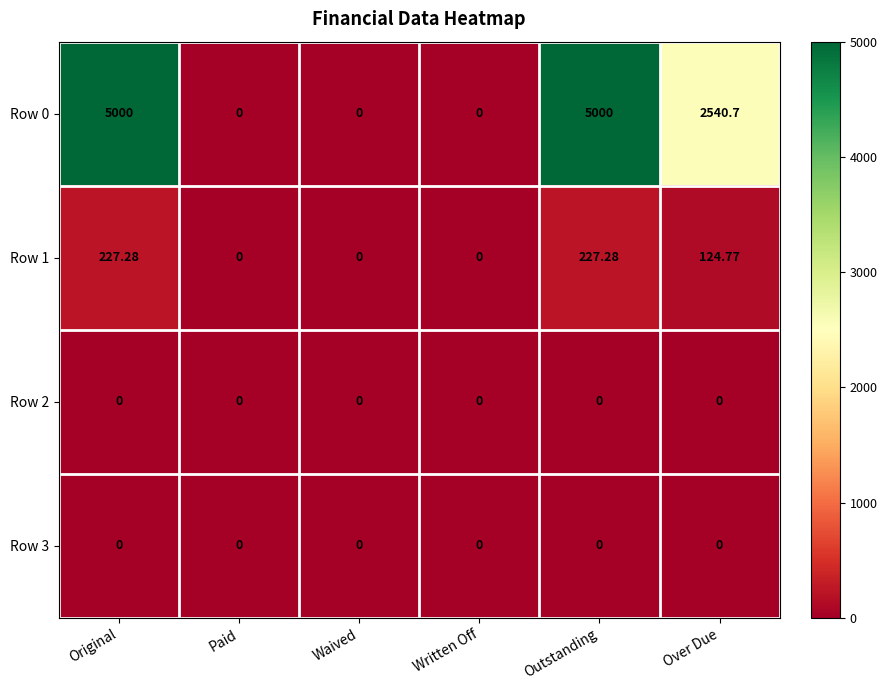

Which series has the largest range (max minus min)?

Row 0